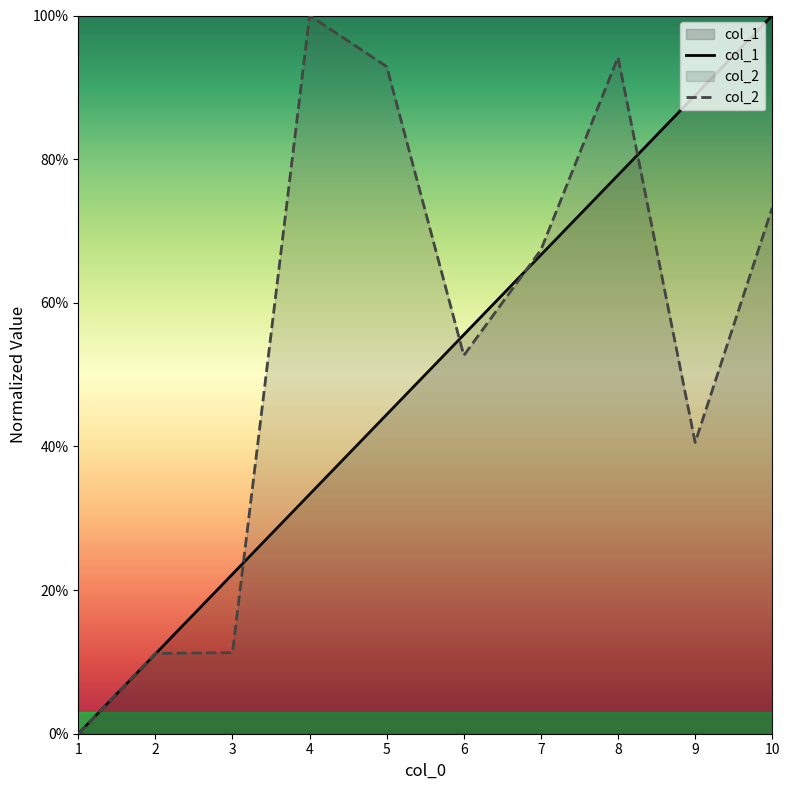

List the labels in order of col_1 value, smallest first.

1, 2, 3, 4, 5, 6, 7, 8, 9, 10